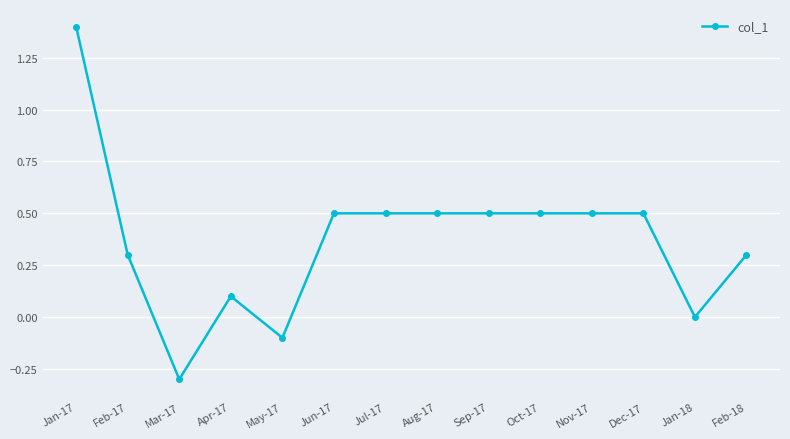

Where is the first local minimum?

Mar-17